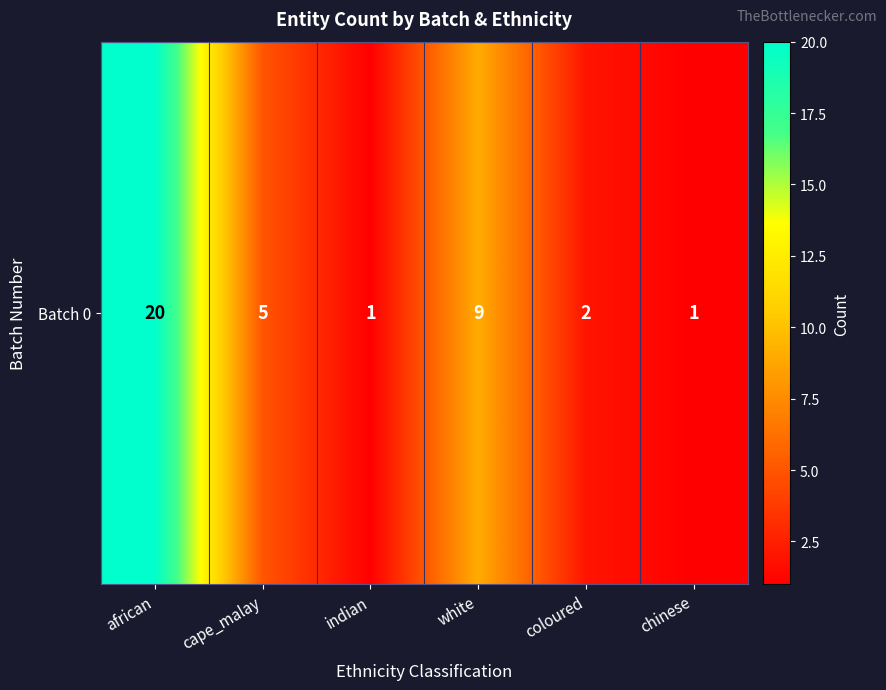

Where is the data nearest to the value 10?

white